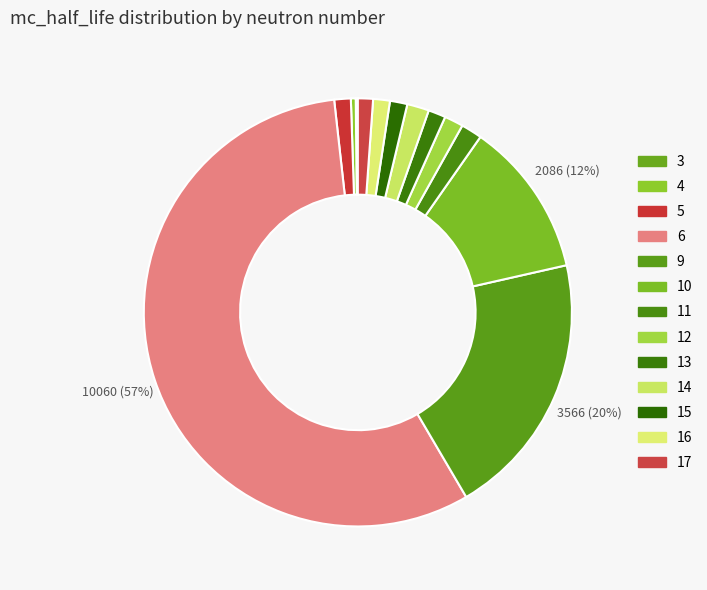

To the nearest percent, what is the combined percentage of 3 and 6?

57%